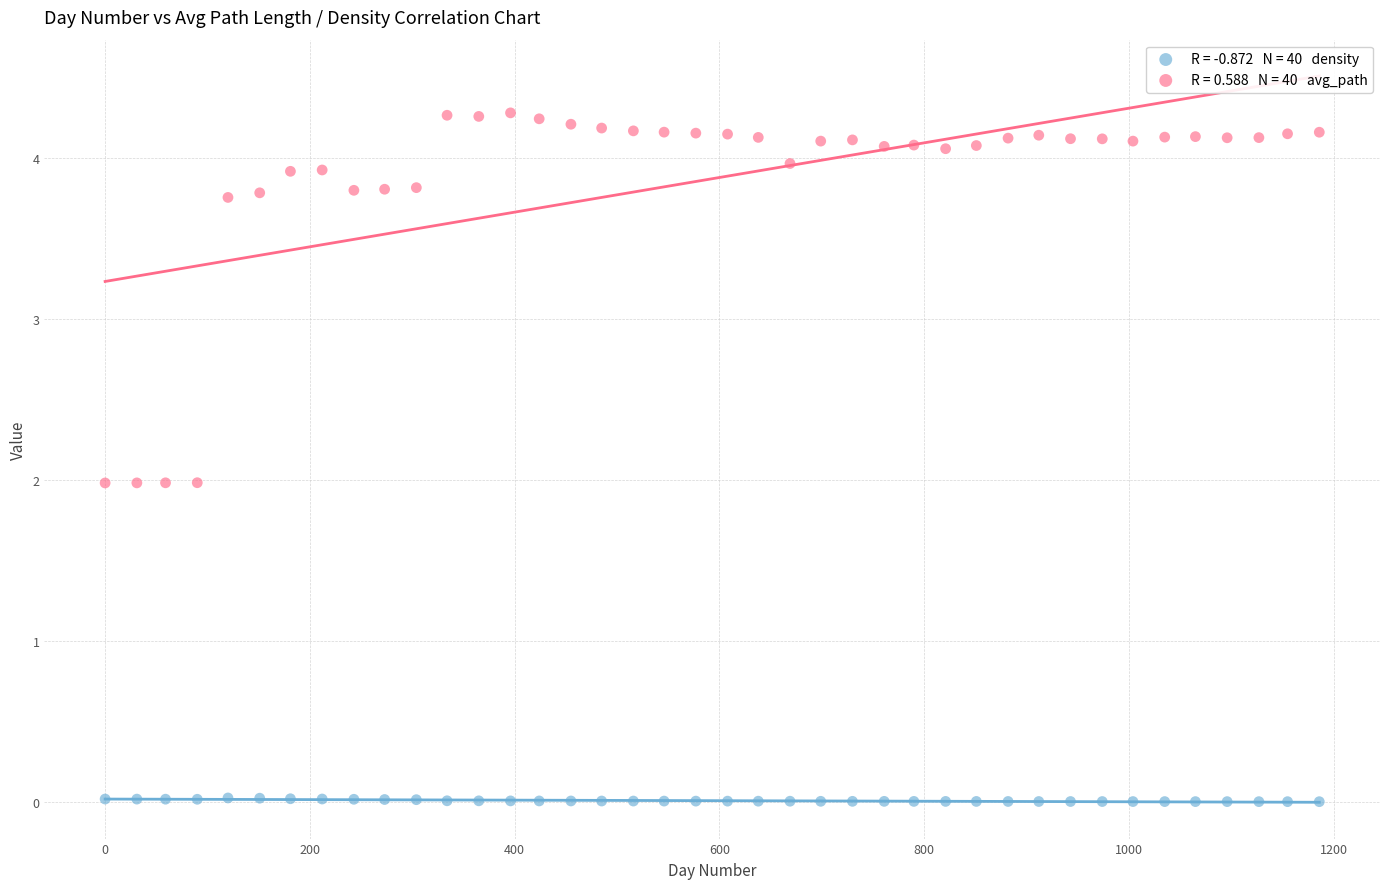

Across all data points, what is the range of Y values (max minus min)?

4.3